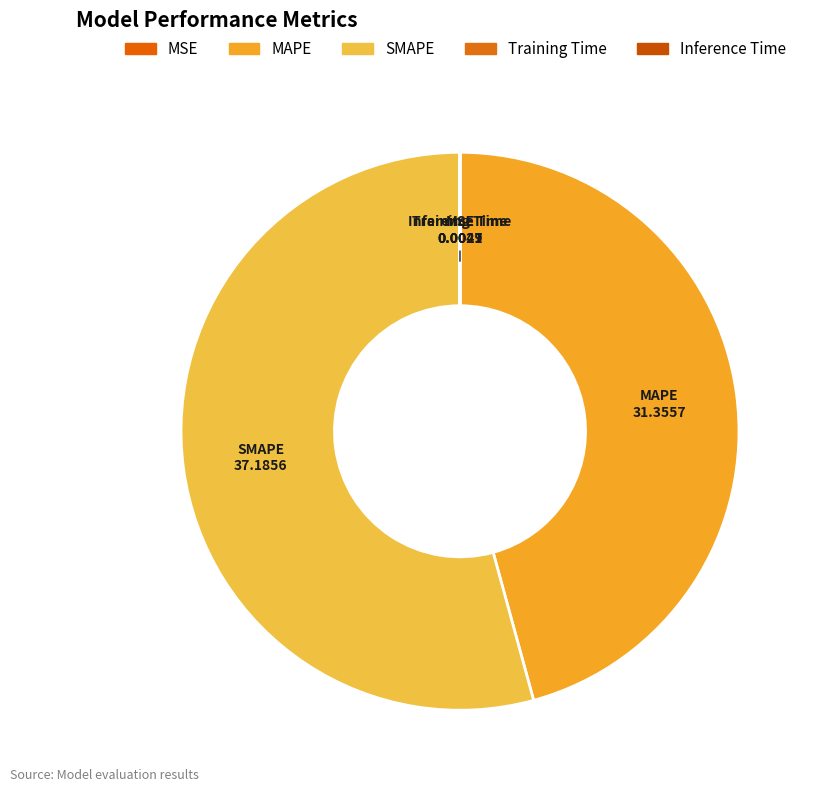

True or false: MSE accounts for 0% of the total.

True